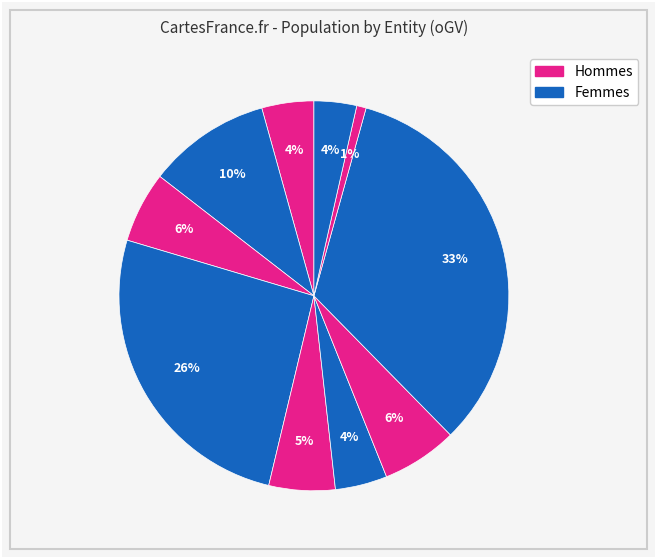

How many segments does this pie chart have?

10